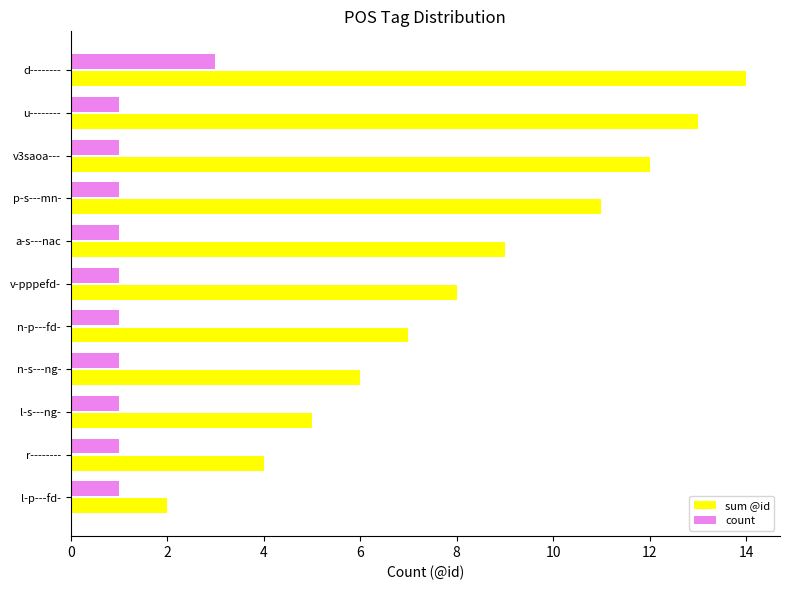

Rank the series by their maximum value, from highest to lowest.

sum @id, count